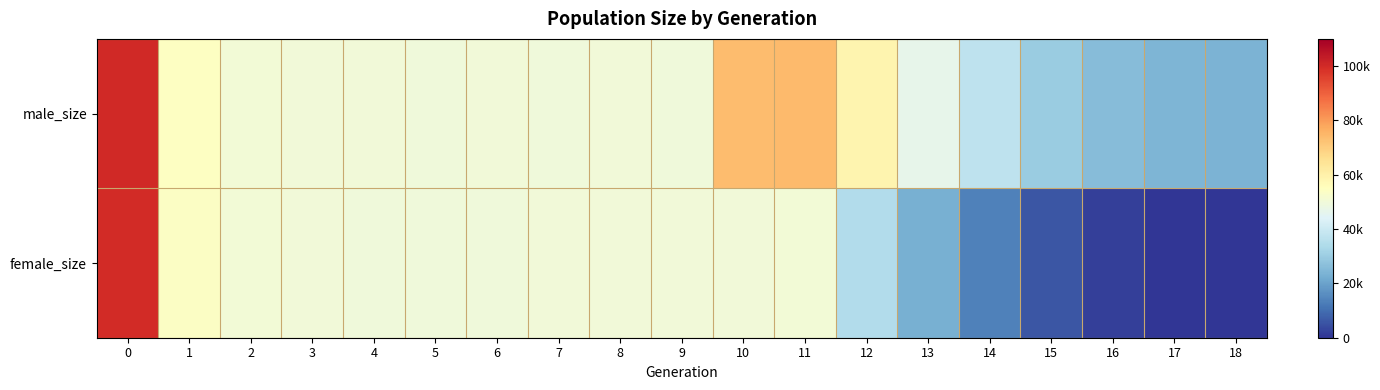

What is the total value across all series at 2?

100936